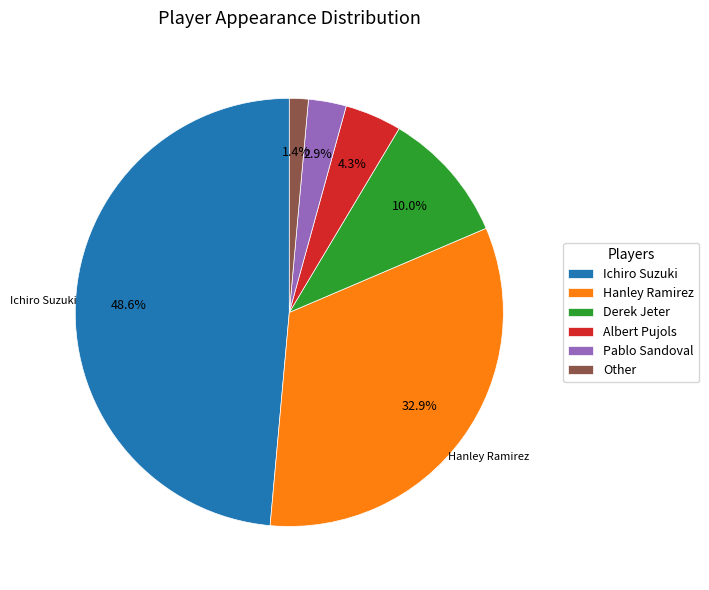

To the nearest percent, what percentage of the pie is Derek Jeter?

10%